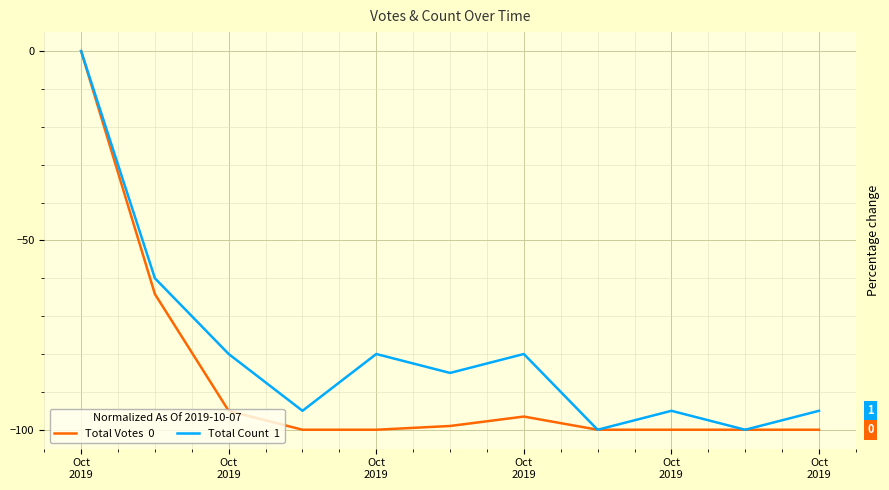

True or false: Total Votes  0 and Total Count  1 cross at least once.

False